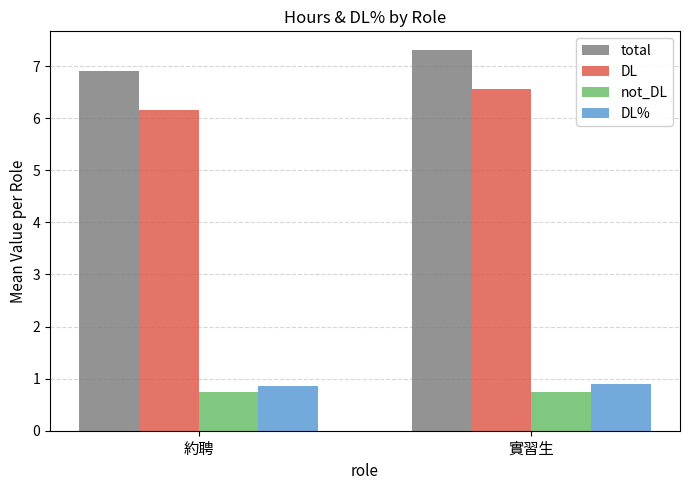

How many bars are there in total?

8